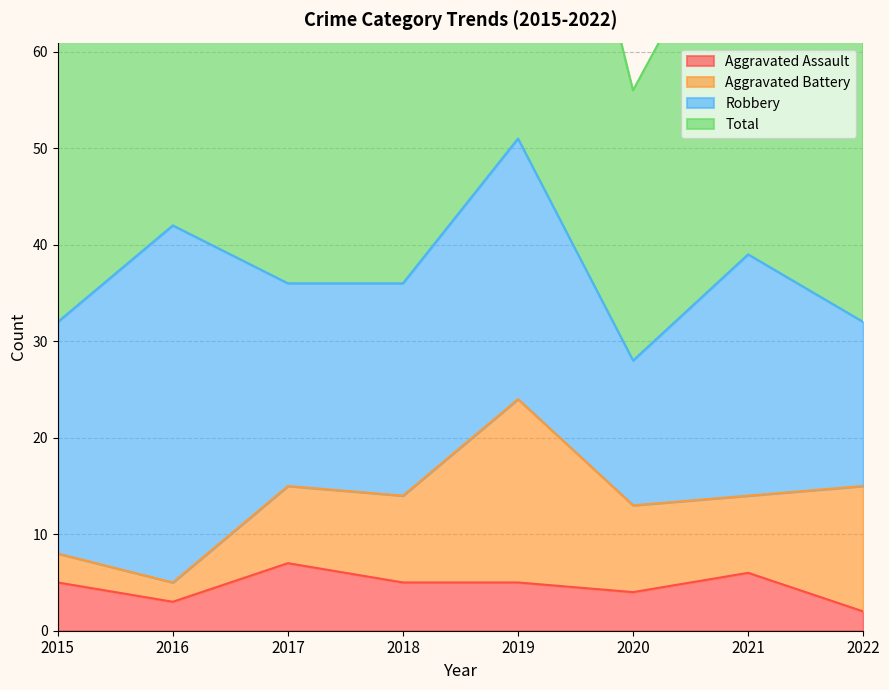

Is it true that Aggravated Assault equals 10 at 2017?

False